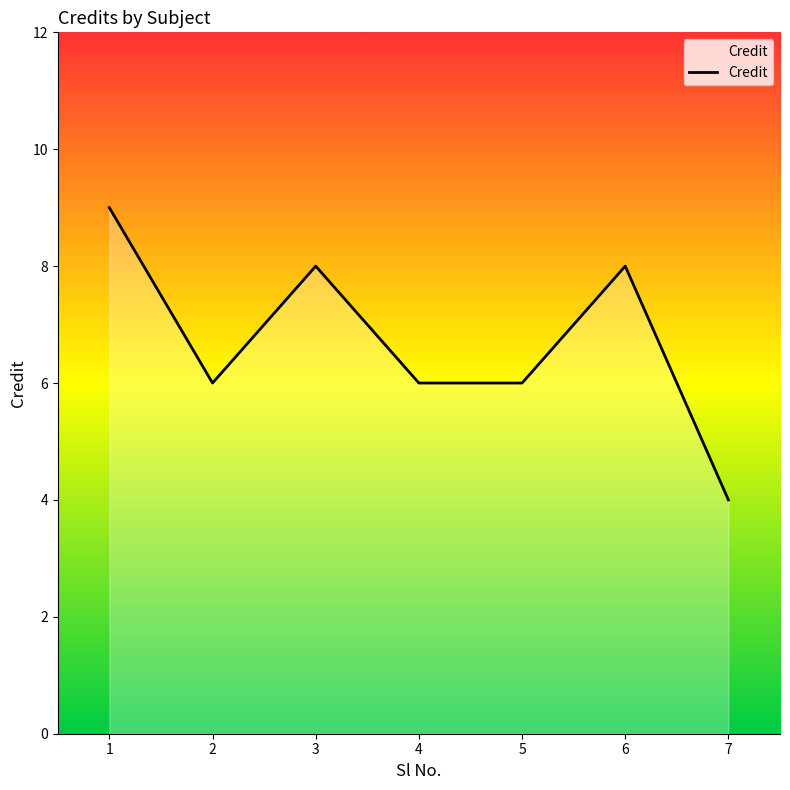

Which has a higher value, 3 or 5?

3